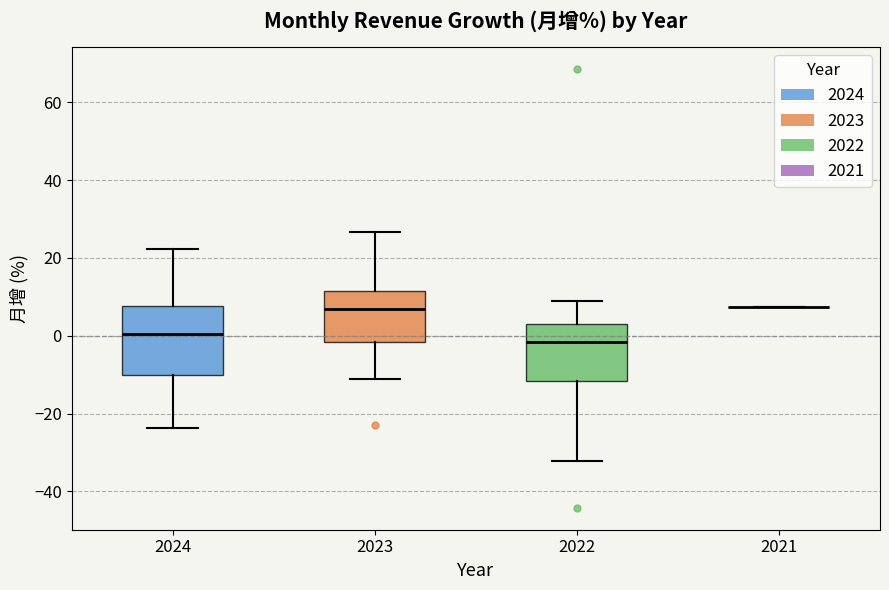

Where does the median line of the box at x = 2023 sit on the y-axis? The values are not printed on the chart, so give them approximately, as read against the axis.

6